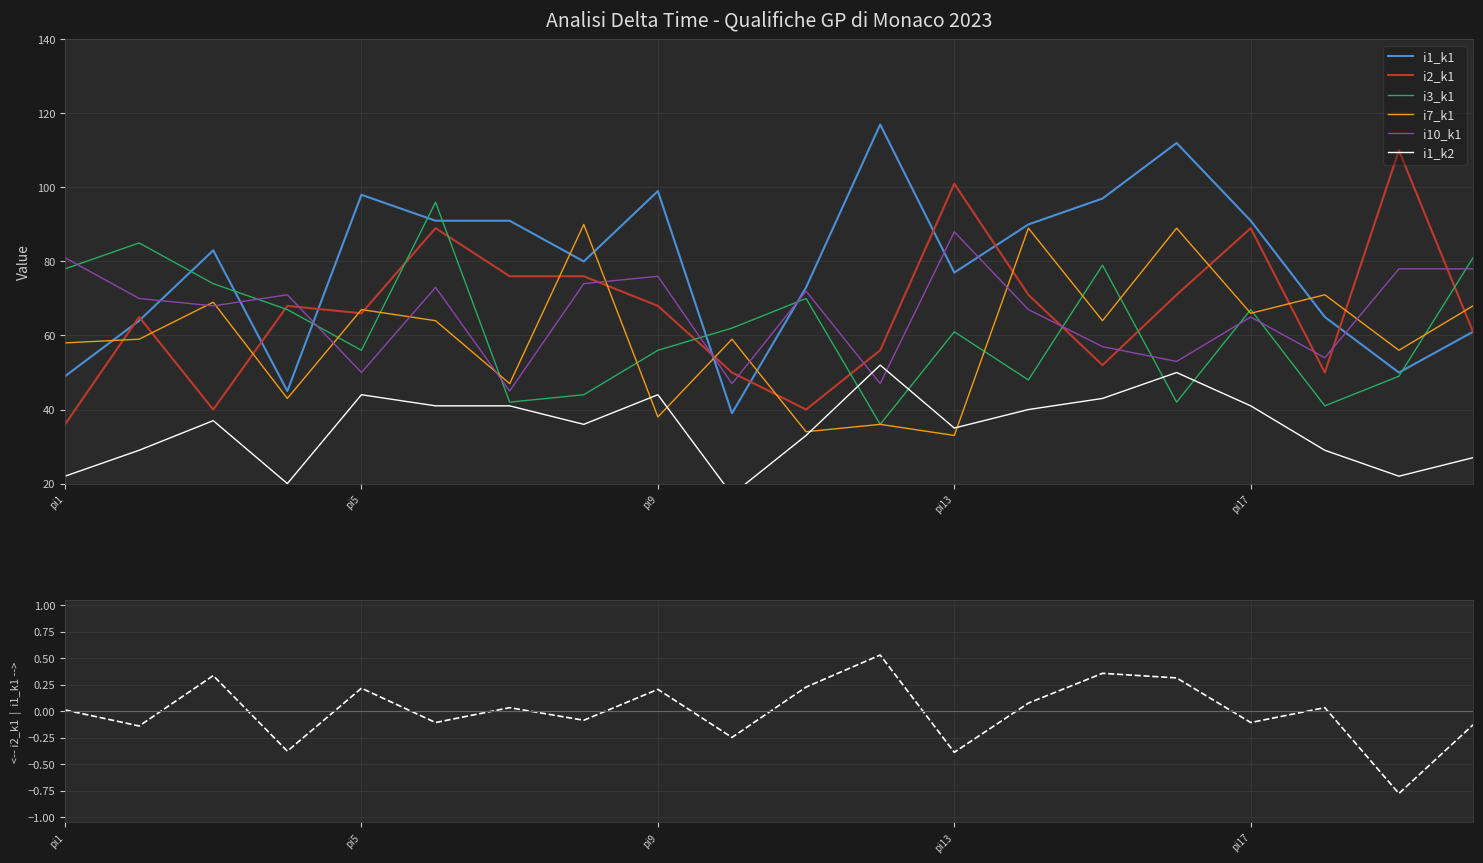

In i1_k2, how many points are lower than both neighbors (excluding endpoints)?

5